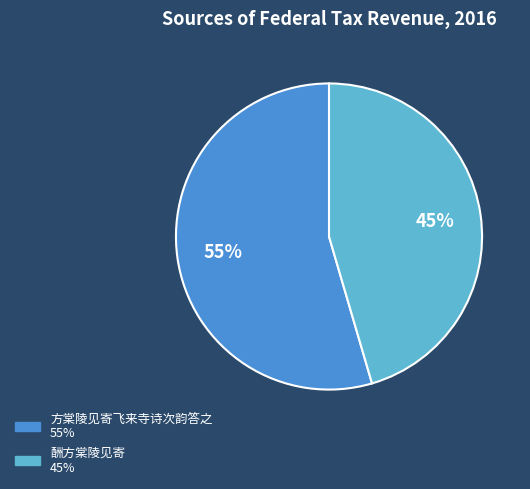

To the nearest percent, what is the combined percentage of 方棠陵见寄飞来寺诗次韵答之 and 酬方棠陵见寄?

100%